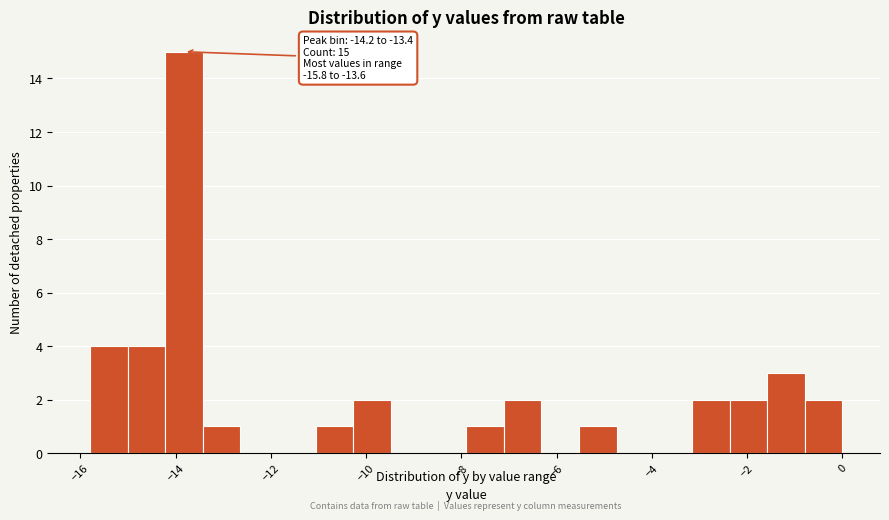

Read against the x-axis, roughly where is the centre of the tallest bar?

-13.8